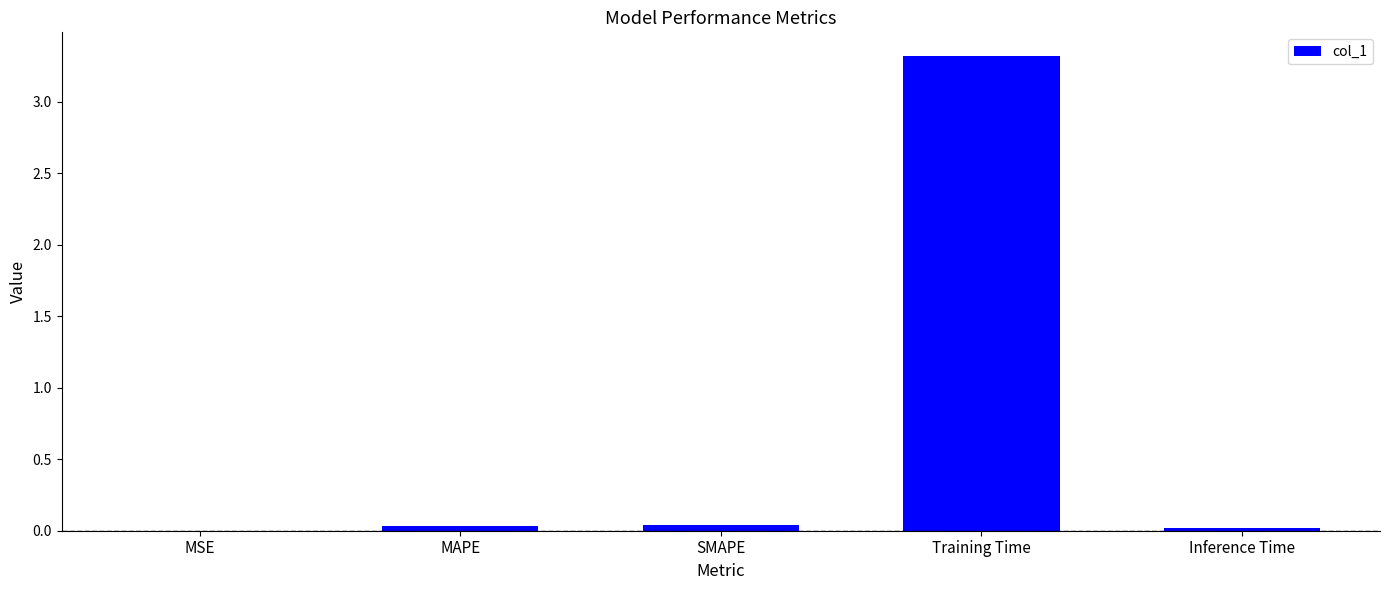

Which label corresponds to the largest value in the chart?

Training Time